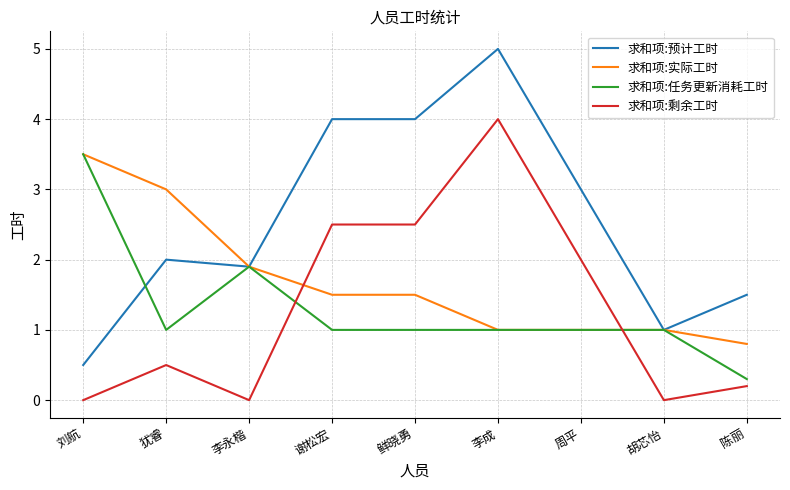

What is the total value across all series at 李永楷?

5.7